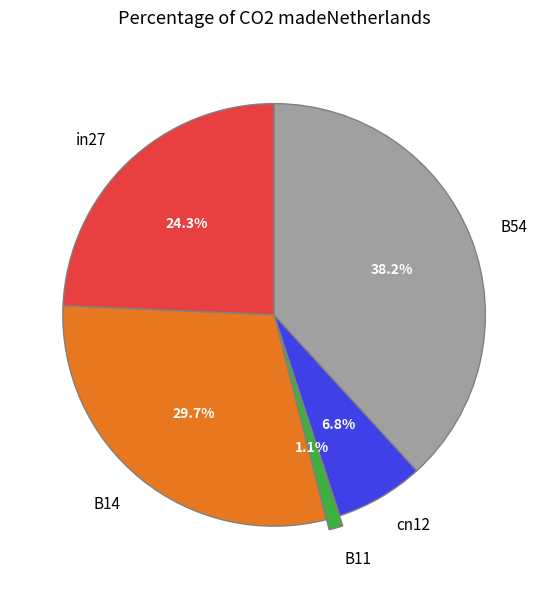

True or false: B11 accounts for 1% of the total.

True